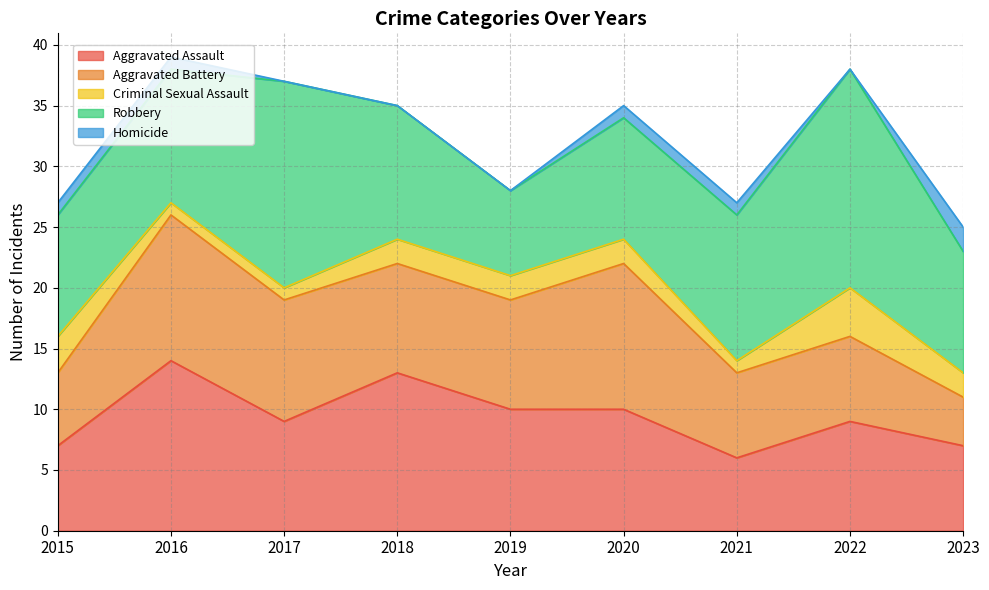

Rank the categories by Criminal Sexual Assault value from highest to lowest.

2022, 2015, 2018, 2019, 2020, 2023, 2016, 2017, 2021